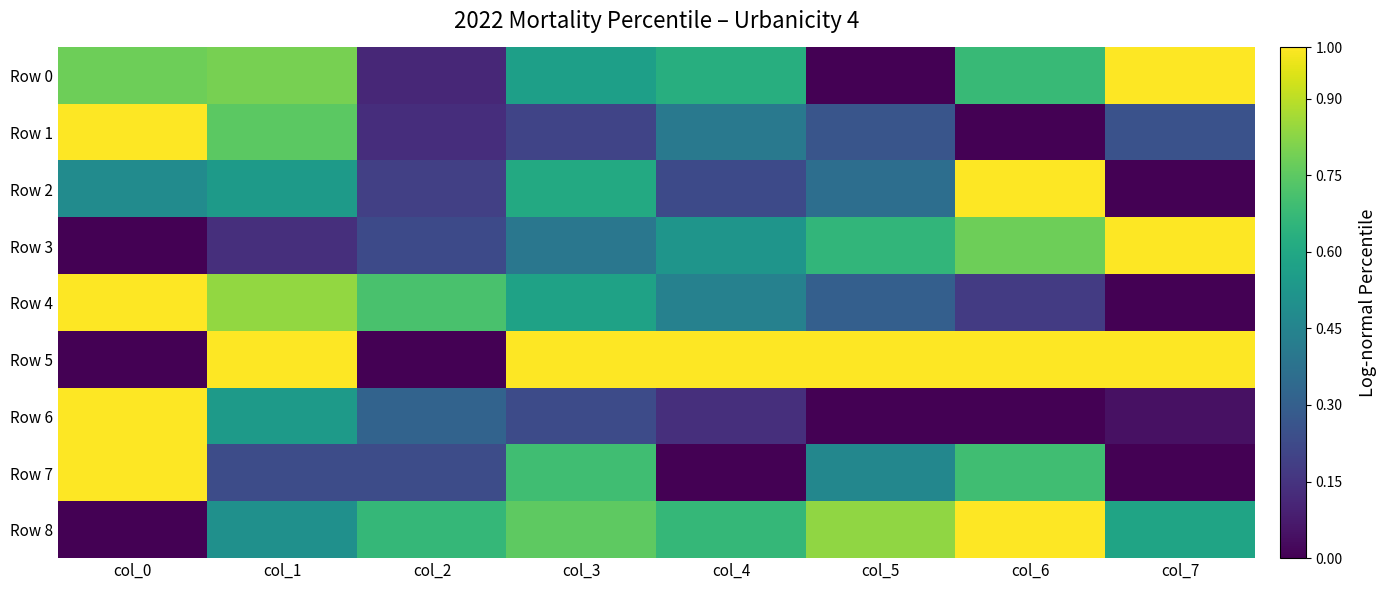

Which series changed the most between col_4 and col_5?

Row 0